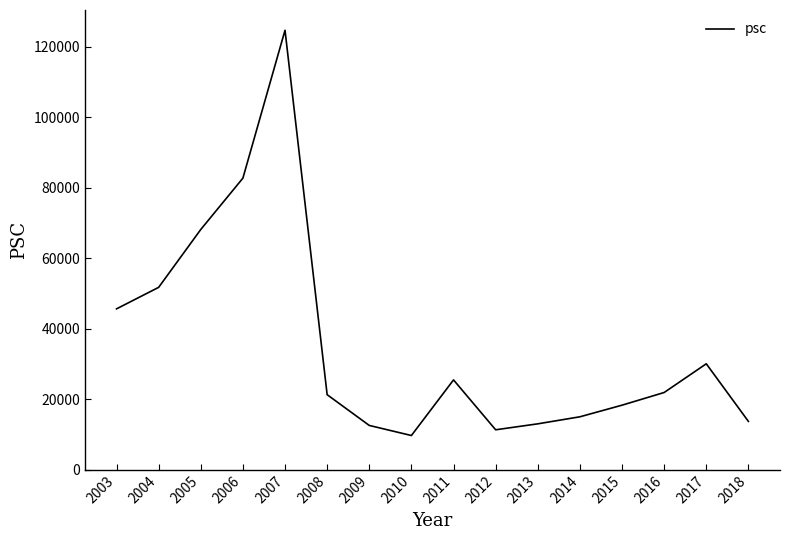

True or false: the data shows 9718 at 2010.

True